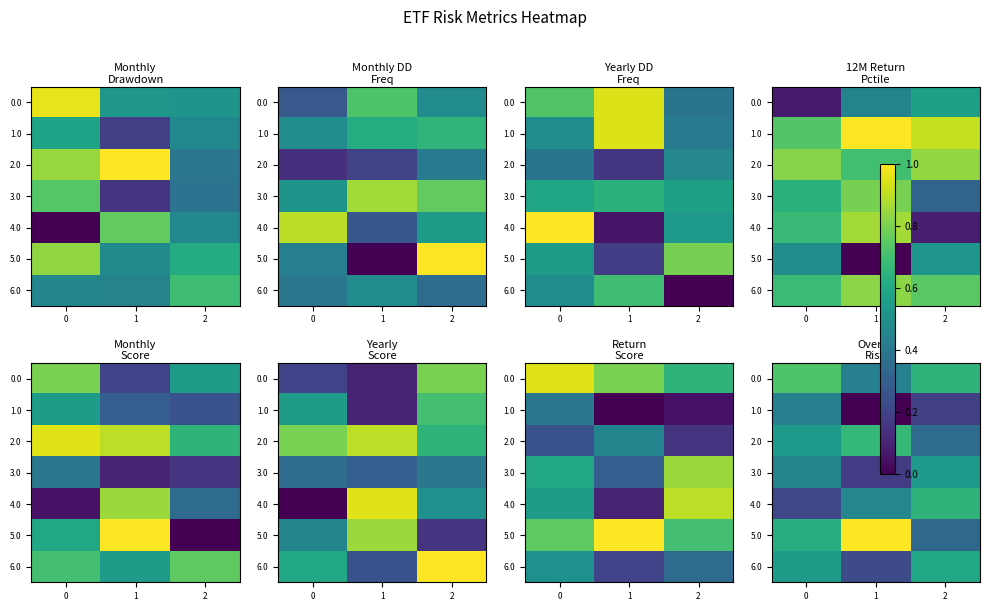

What is the total value across all series at 0?

3.5